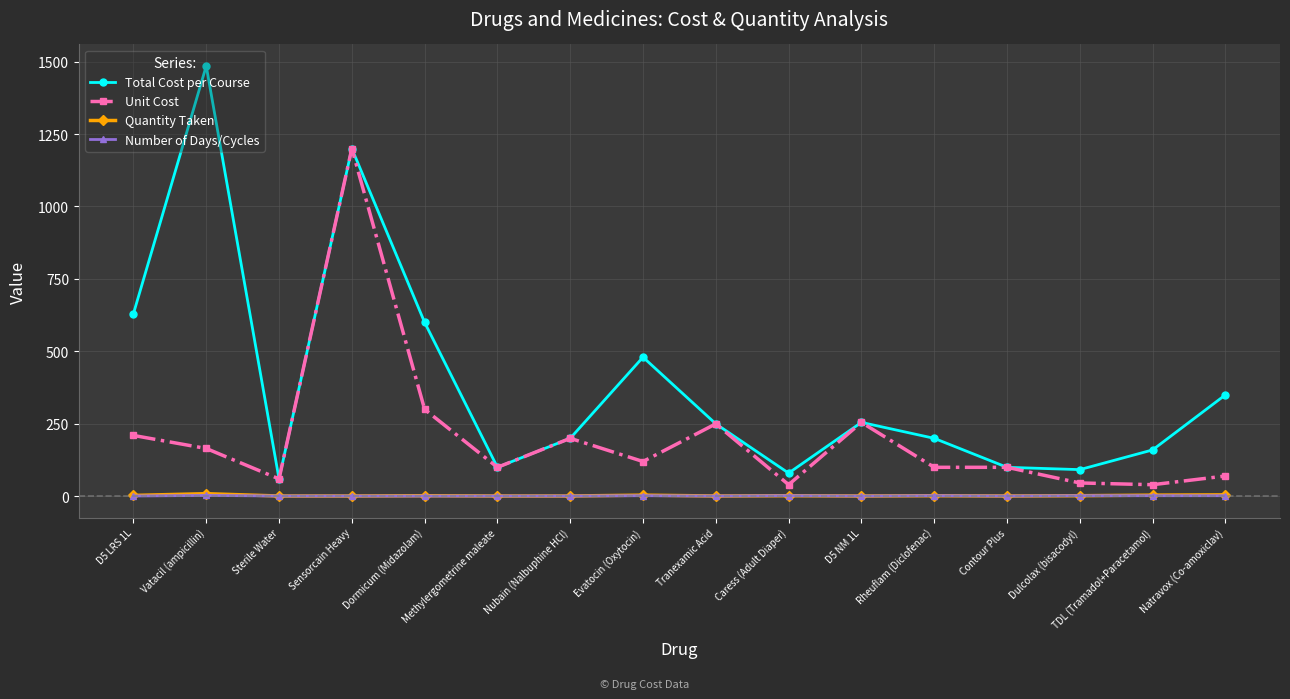

Read the Quantity Taken value at Contour Plus.

1